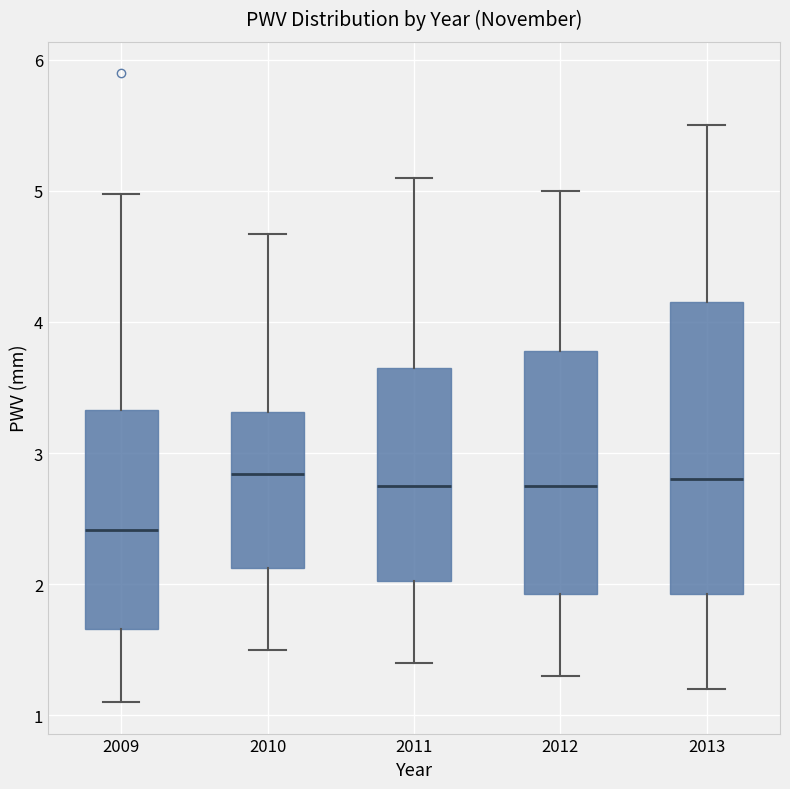

Reading left to right, transcribe this box plot: for each box, give where its median line is, the range the box spans, and where its two whiskers end, as read against the y-axis. The values are not printed on the chart, so give them approximately, as read against the axis.

2009: median 2.4, box 1.7 to 3.3, whiskers 1.1 to 5.0
2010: median 2.8, box 2.1 to 3.3, whiskers 1.5 to 4.7
2011: median 2.8, box 2.0 to 3.7, whiskers 1.4 to 5.1
2012: median 2.8, box 1.9 to 3.8, whiskers 1.3 to 5.0
2013: median 2.8, box 1.9 to 4.2, whiskers 1.2 to 5.5